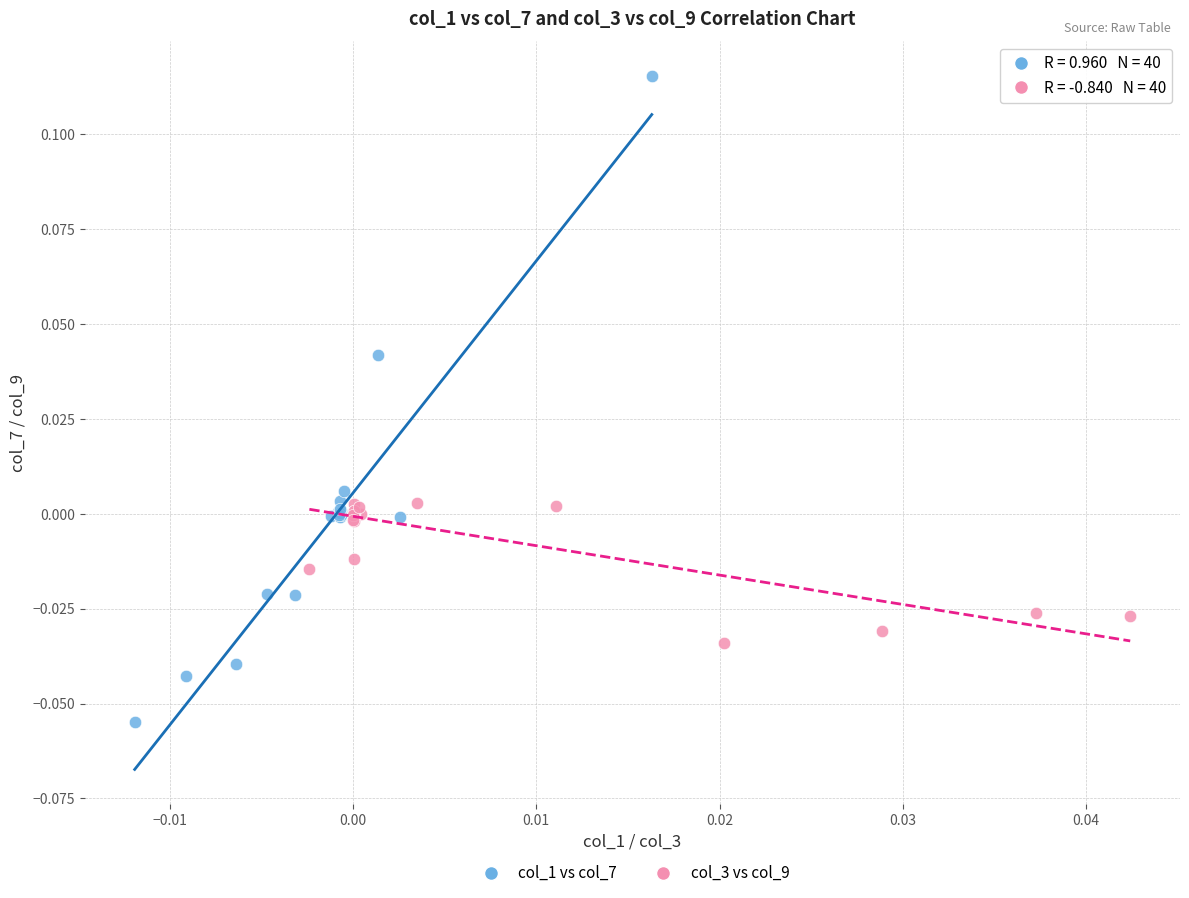

Which series reaches the maximum Y coordinate?

col_1 vs col_7